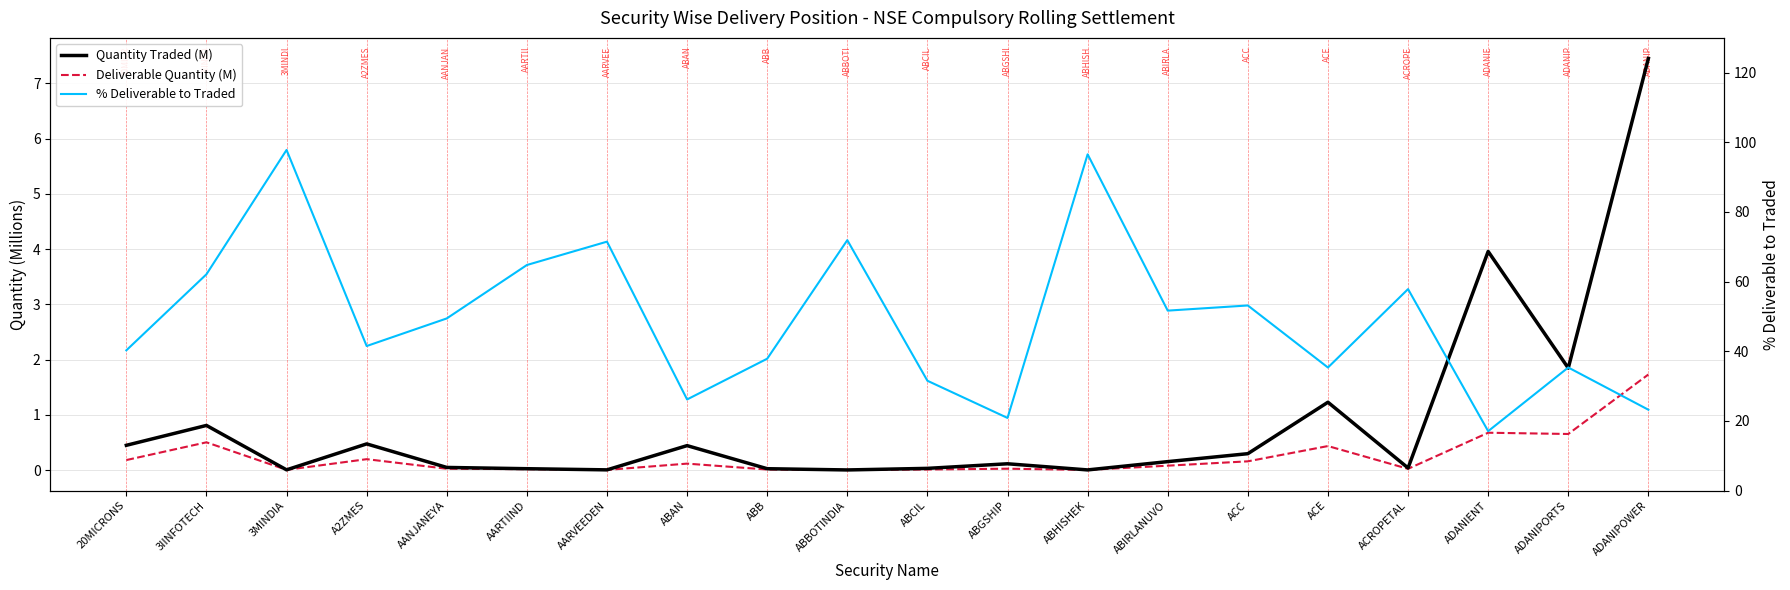

Which series changed the most between 3IINFOTECH and ADANIENT?

% Deliverable to Traded